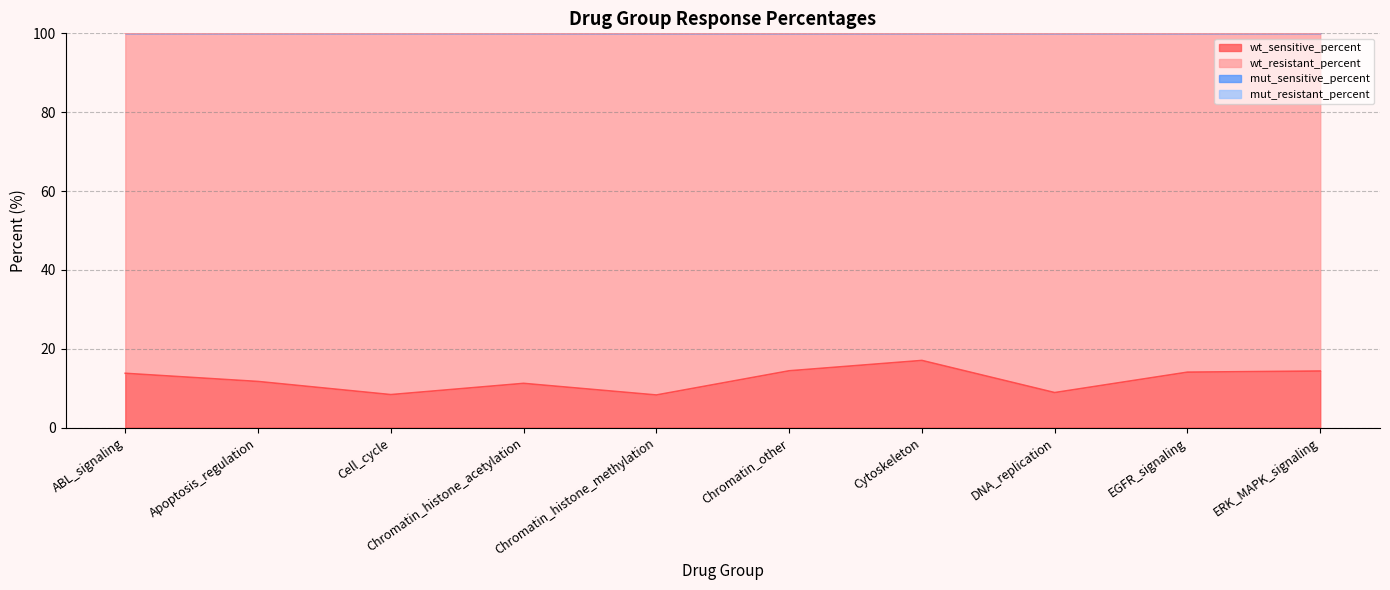

What is the minimum value for wt_sensitive_percent?

8.3